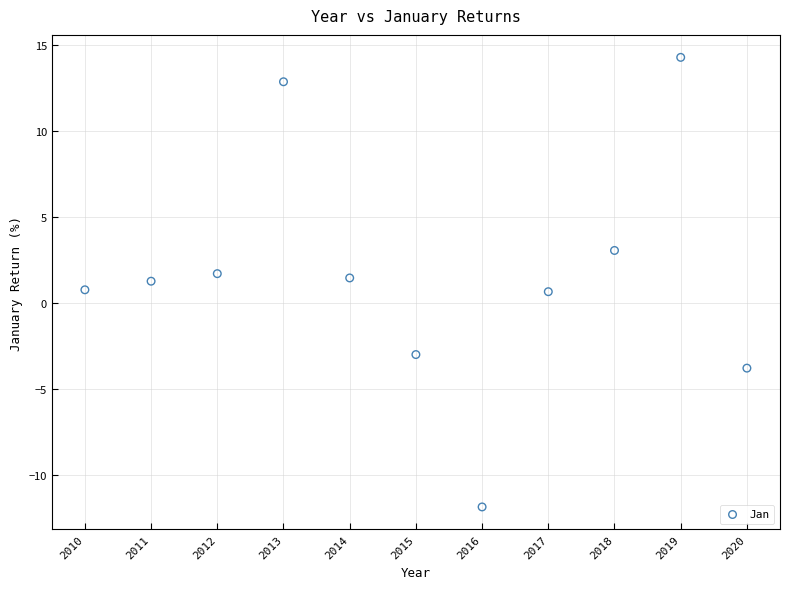

What is the average Y value?

1.6